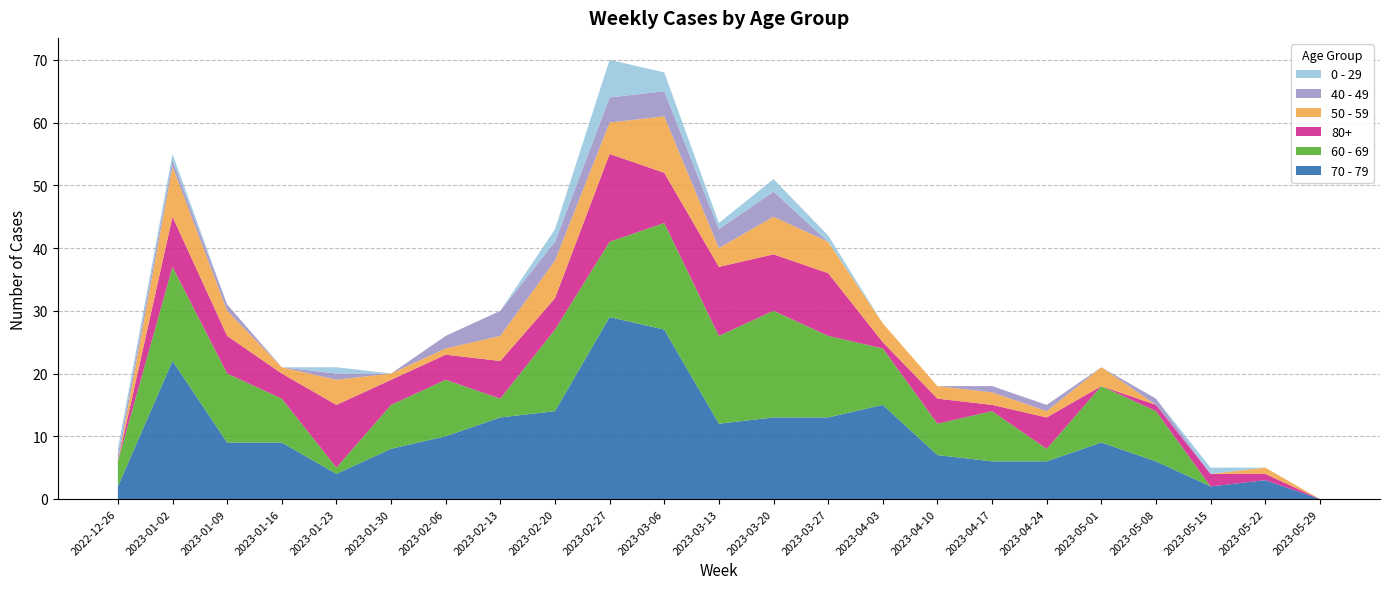

Reading left to right, extract all data points from this chart.

70 - 79: 2022-12-26=2	2023-01-02=22	2023-01-09=9	2023-01-16=9	2023-01-23=4	2023-01-30=8	2023-02-06=10	2023-02-13=13	2023-02-20=14	2023-02-27=29	2023-03-06=27	2023-03-13=12	2023-03-20=13	2023-03-27=13	2023-04-03=15	2023-04-10=7	2023-04-17=6	2023-04-24=6	2023-05-01=9	2023-05-08=6	2023-05-15=2	2023-05-22=3	2023-05-29=0
60 - 69: 2022-12-26=4	2023-01-02=15	2023-01-09=11	2023-01-16=7	2023-01-23=1	2023-01-30=7	2023-02-06=9	2023-02-13=3	2023-02-20=13	2023-02-27=12	2023-03-06=17	2023-03-13=14	2023-03-20=17	2023-03-27=13	2023-04-03=9	2023-04-10=5	2023-04-17=8	2023-04-24=2	2023-05-01=9	2023-05-08=8	2023-05-15=0	2023-05-22=0	2023-05-29=0
80+: 2022-12-26=0	2023-01-02=8	2023-01-09=6	2023-01-16=4	2023-01-23=10	2023-01-30=4	2023-02-06=4	2023-02-13=6	2023-02-20=5	2023-02-27=14	2023-03-06=8	2023-03-13=11	2023-03-20=9	2023-03-27=10	2023-04-03=1	2023-04-10=4	2023-04-17=1	2023-04-24=5	2023-05-01=0	2023-05-08=1	2023-05-15=2	2023-05-22=1	2023-05-29=0
50 - 59: 2022-12-26=0	2023-01-02=8	2023-01-09=4	2023-01-16=1	2023-01-23=4	2023-01-30=1	2023-02-06=1	2023-02-13=4	2023-02-20=6	2023-02-27=5	2023-03-06=9	2023-03-13=3	2023-03-20=6	2023-03-27=5	2023-04-03=3	2023-04-10=2	2023-04-17=2	2023-04-24=1	2023-05-01=3	2023-05-08=0	2023-05-15=0	2023-05-22=1	2023-05-29=0
40 - 49: 2022-12-26=1	2023-01-02=1	2023-01-09=1	2023-01-16=0	2023-01-23=1	2023-01-30=0	2023-02-06=2	2023-02-13=4	2023-02-20=3	2023-02-27=4	2023-03-06=4	2023-03-13=3	2023-03-20=4	2023-03-27=0	2023-04-03=0	2023-04-10=0	2023-04-17=1	2023-04-24=1	2023-05-01=0	2023-05-08=1	2023-05-15=0	2023-05-22=0	2023-05-29=0
0 - 29: 2022-12-26=1	2023-01-02=1	2023-01-09=0	2023-01-16=0	2023-01-23=1	2023-01-30=0	2023-02-06=0	2023-02-13=0	2023-02-20=2	2023-02-27=6	2023-03-06=3	2023-03-13=1	2023-03-20=2	2023-03-27=1	2023-04-03=0	2023-04-10=0	2023-04-17=0	2023-04-24=0	2023-05-01=0	2023-05-08=0	2023-05-15=1	2023-05-22=0	2023-05-29=0